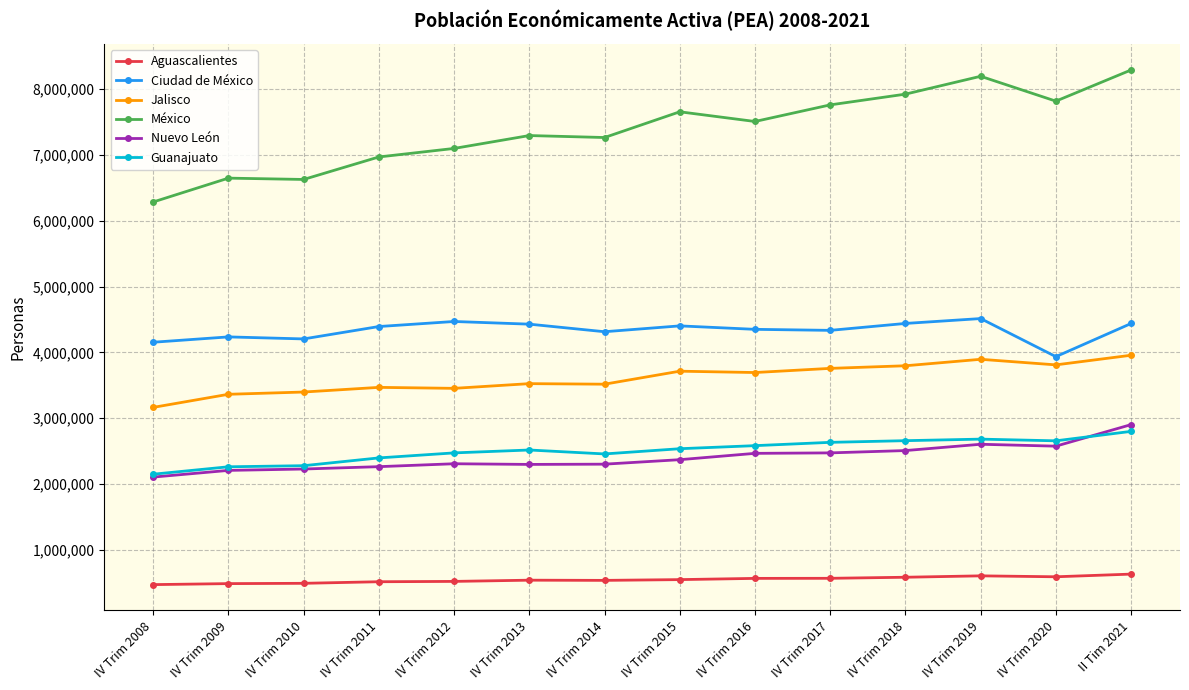

Which series has the largest range (max minus min)?

México